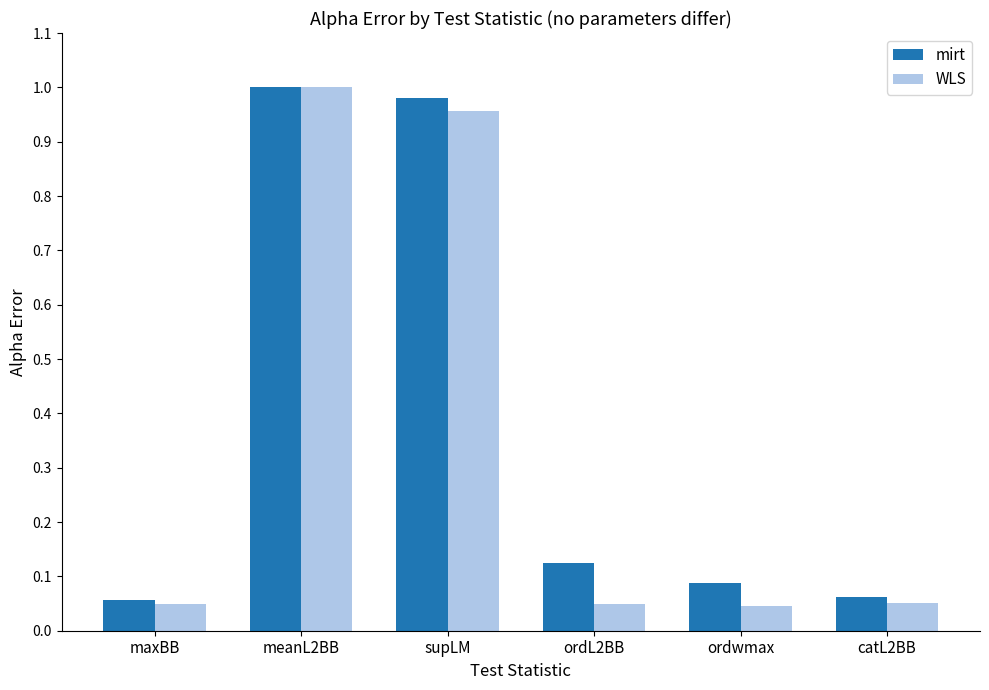

Is the value of WLS at ordwmax greater than the value of mirt at catL2BB?

No